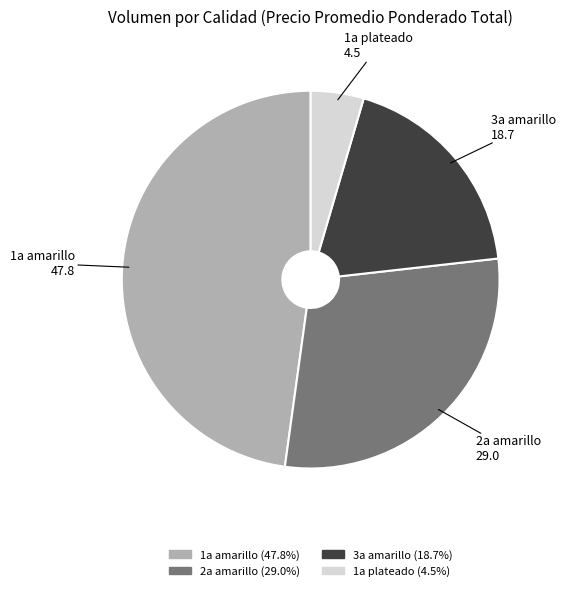

Does 3a amarillo account for over 50% of the chart?

No